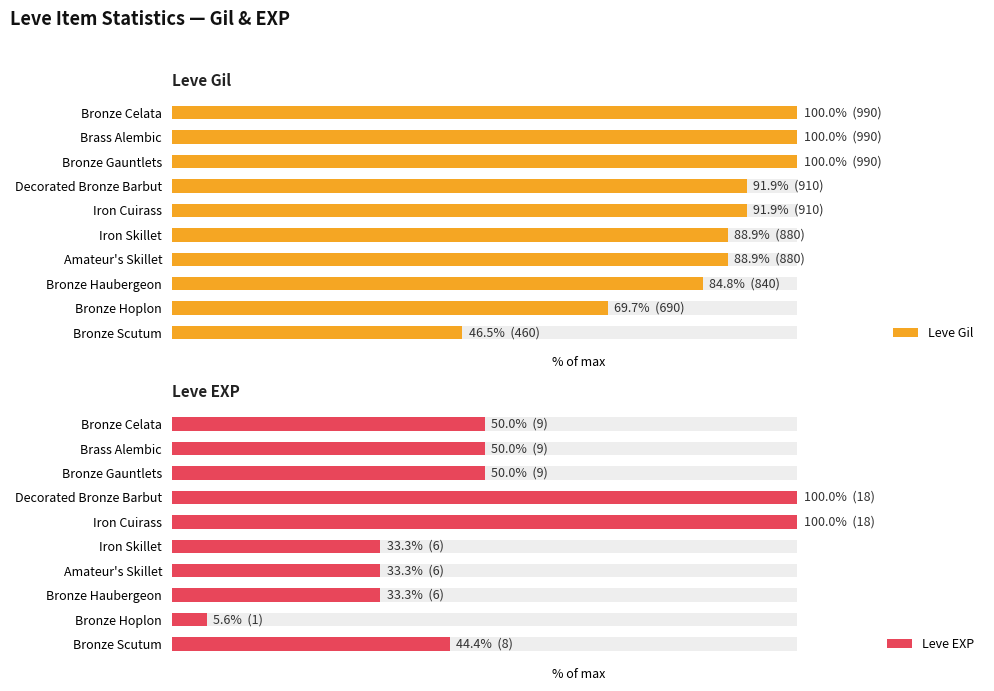

Which series has the largest range (max minus min)?

Leve EXP